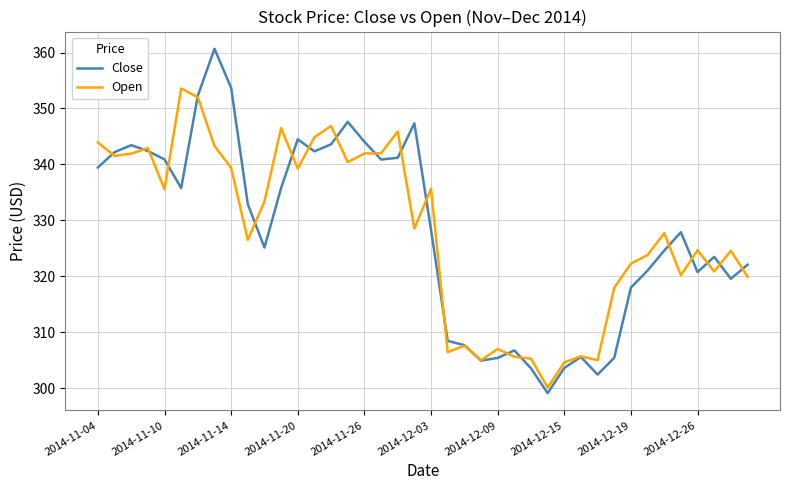

After their last crossing, which series has the higher values: Open or Close?

Close